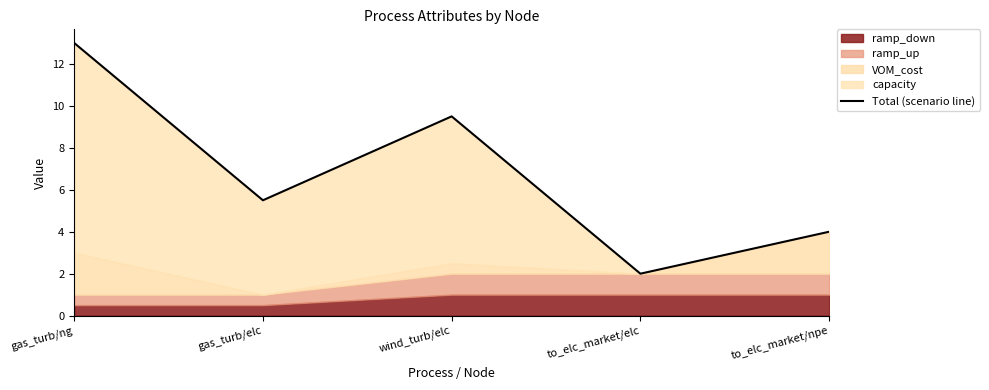

Where does the data first go above 5?

gas_turb/ng